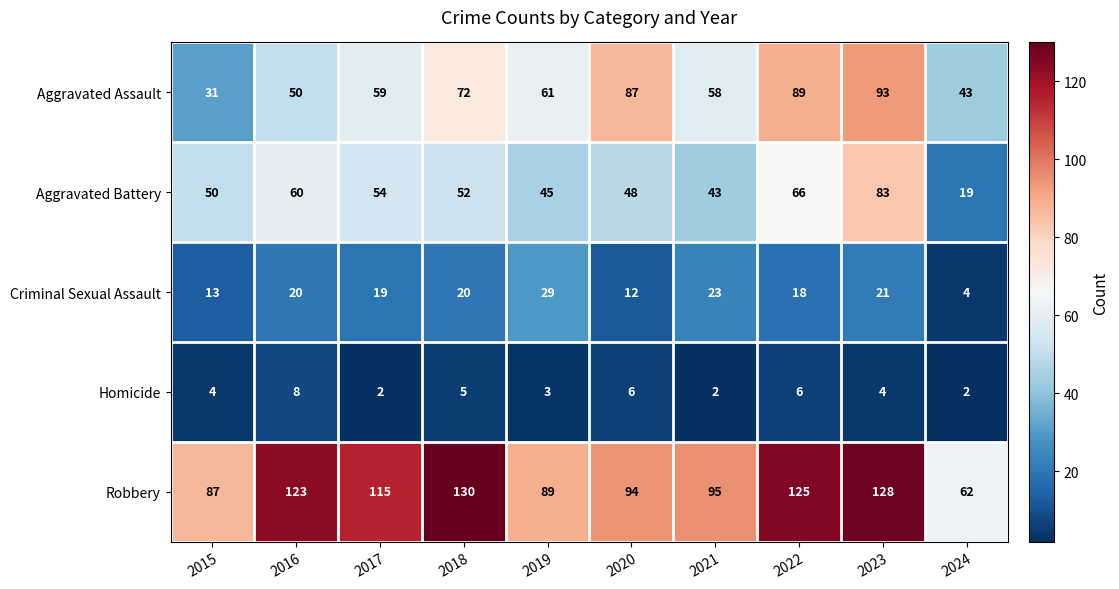

At which label does Robbery reach its peak?

2018